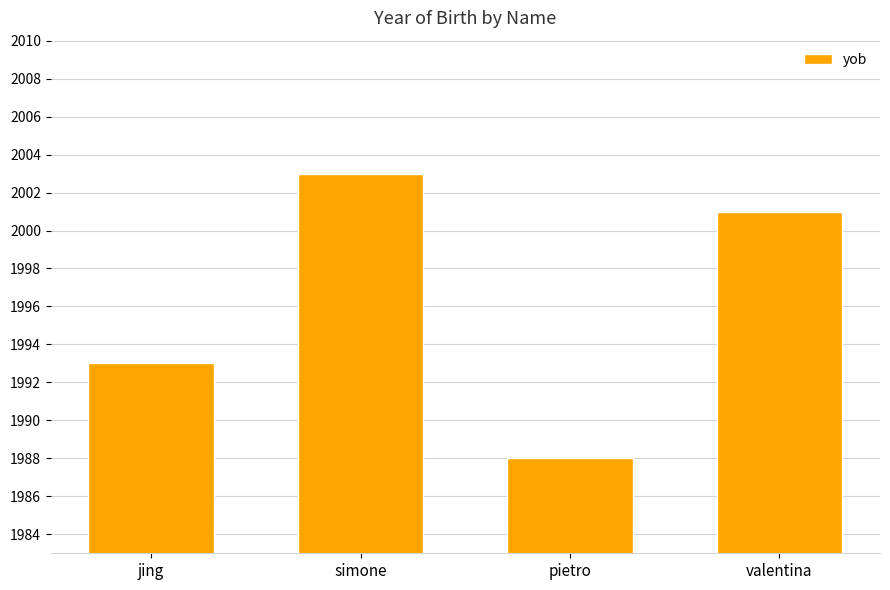

What is the average value?

1996